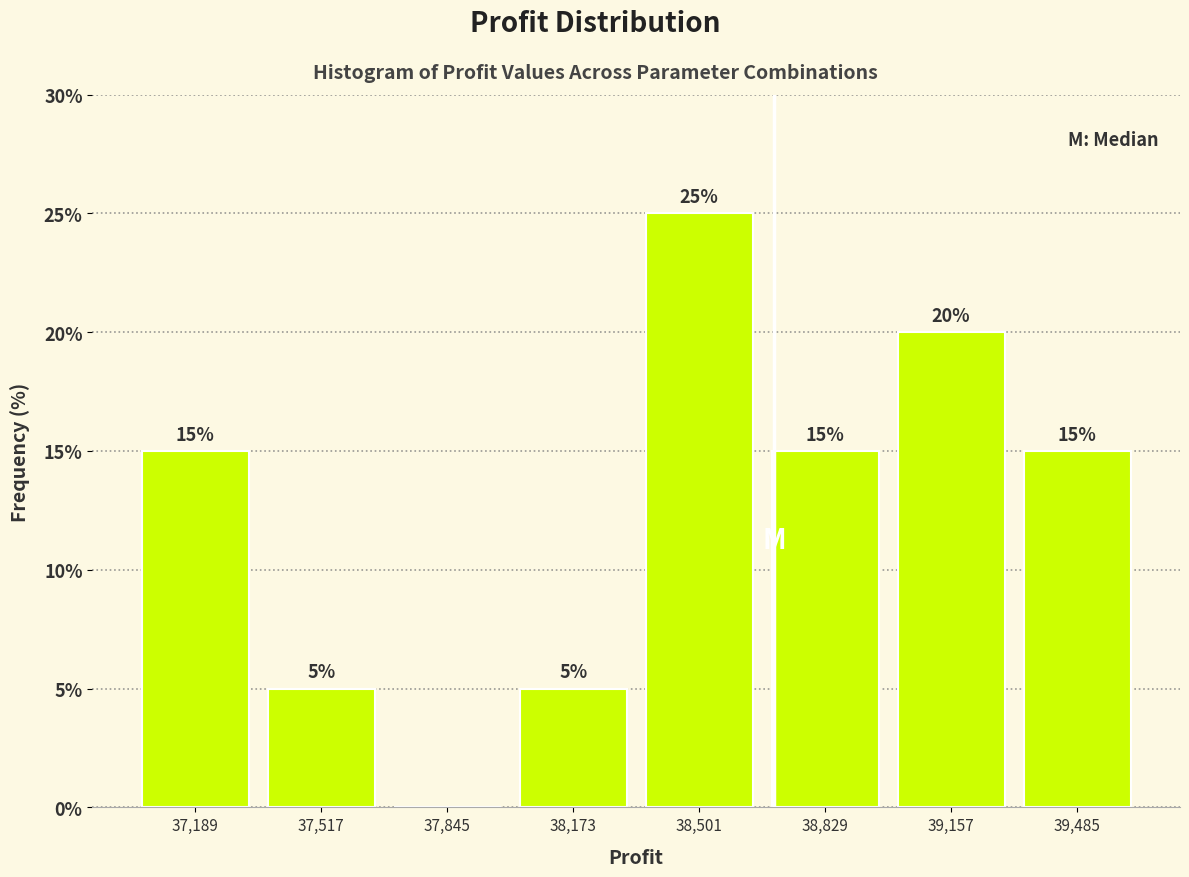

Which range on the x-axis has the tallest bar?

38350 to 38650